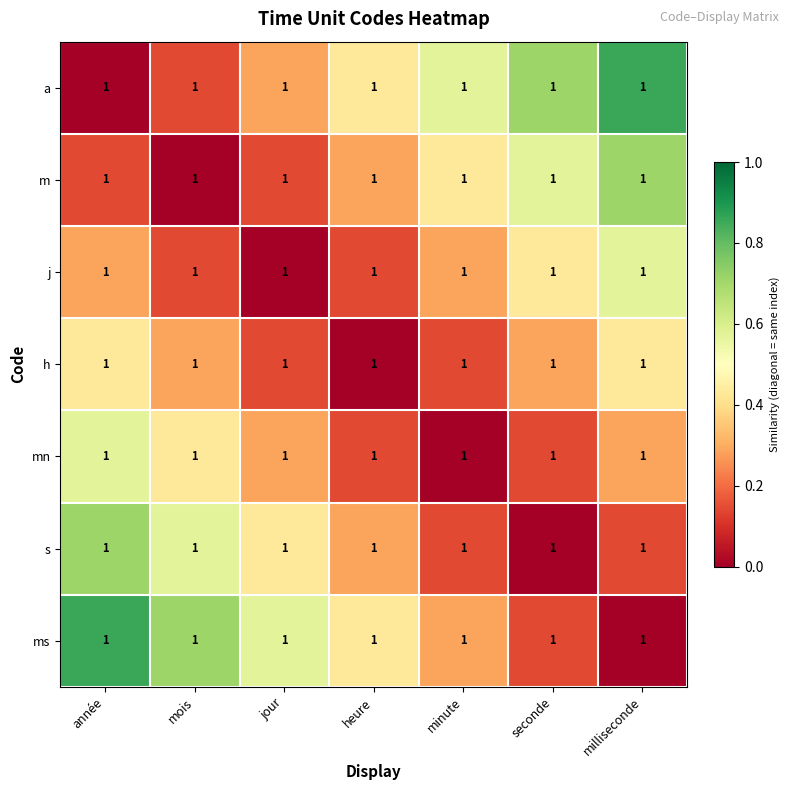

The j series shows 0.6 at milliseconde. True or false?

True